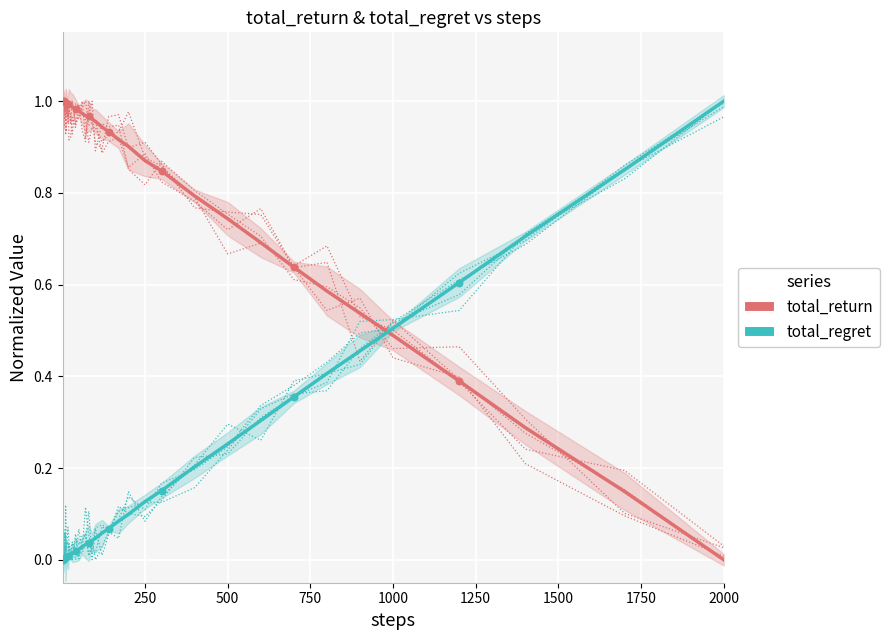

Is the value of total_return at 19 greater than the value of total_regret at 13?

Yes